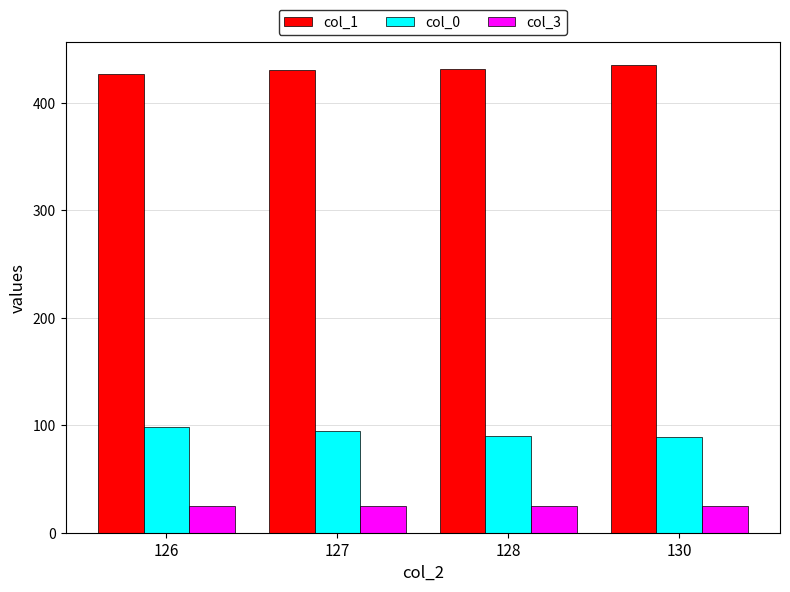

Count the col_0 values in the range 90 to 98.

3